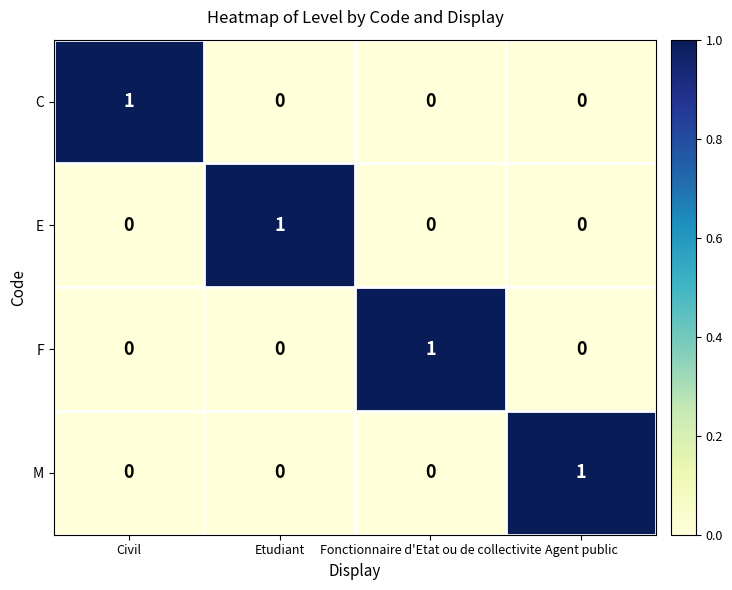

At how many categories does at least one series exceed 0?

4